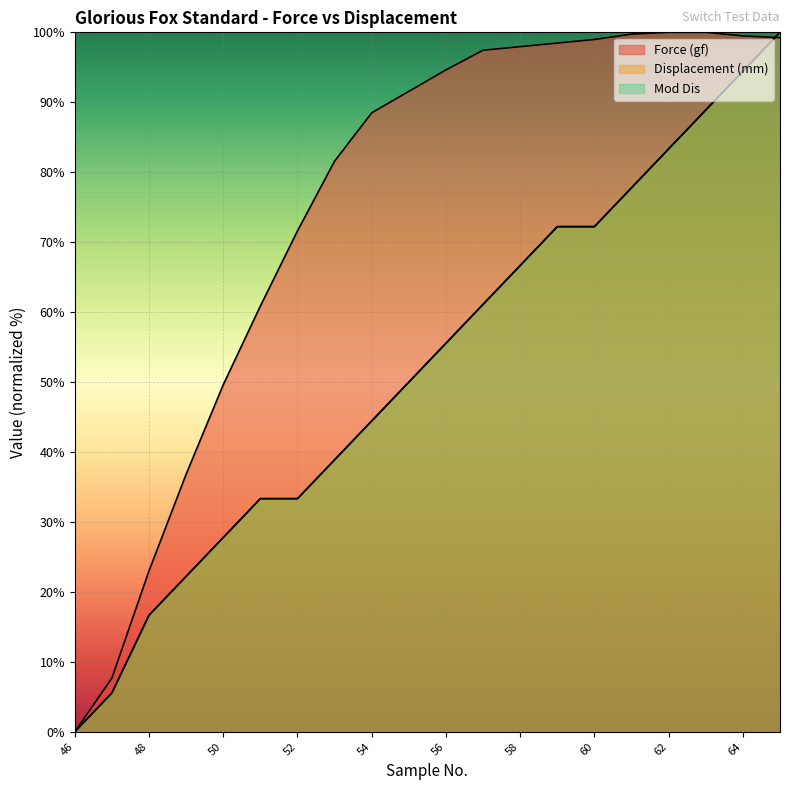

What is the value of the Displacement (mm) point at the 2nd from the left?

5.6